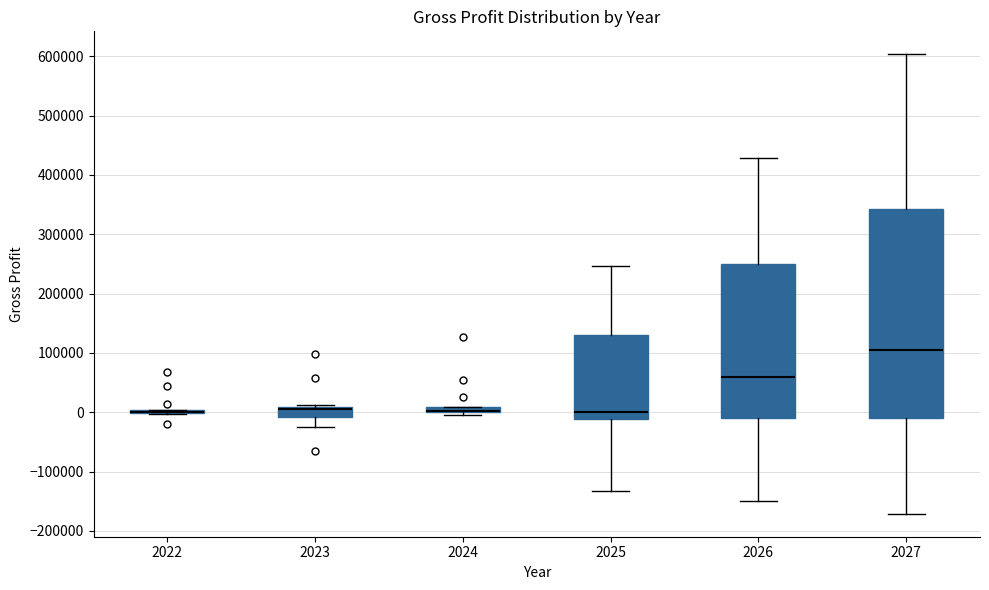

Where does the lower whisker of the box at x = 2026 end on the y-axis? The values are not printed on the chart, so give them approximately, as read against the axis.

-150000